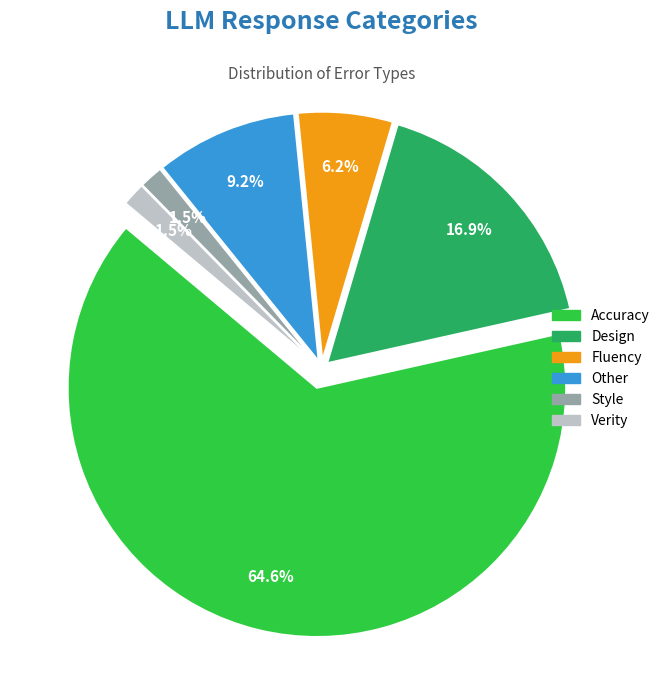

Which category has the biggest portion of the pie?

Accuracy